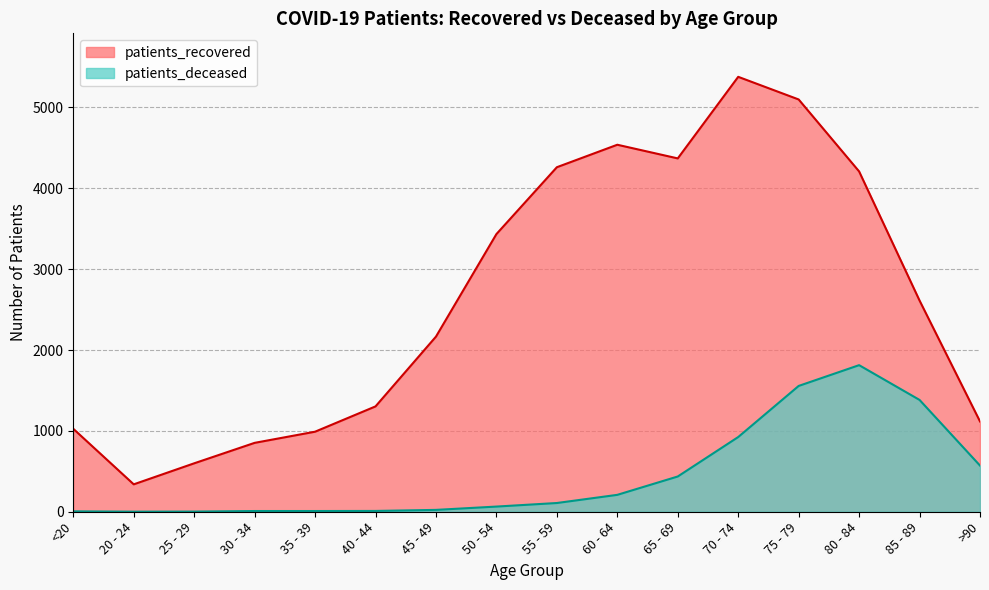

What is the difference between the highest and lowest values at 55 - 59?

4153